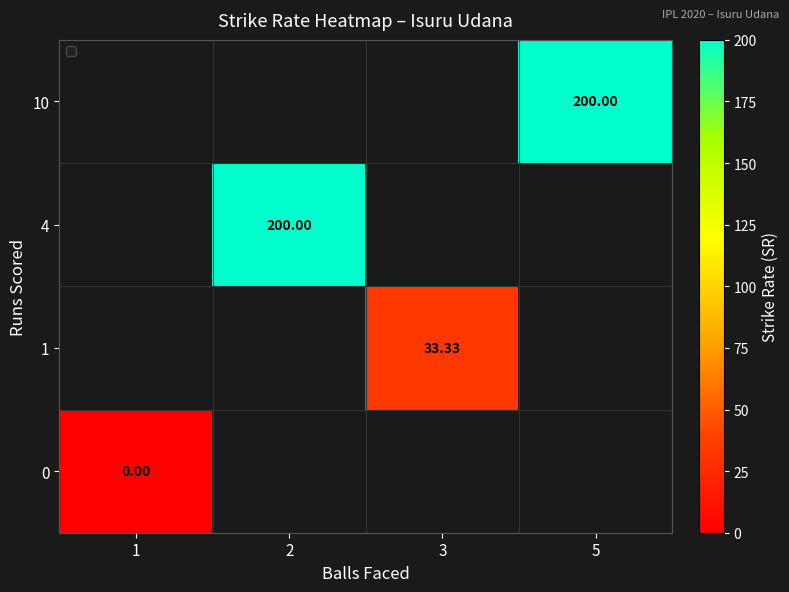

Between 5 and 2, which is larger?

2